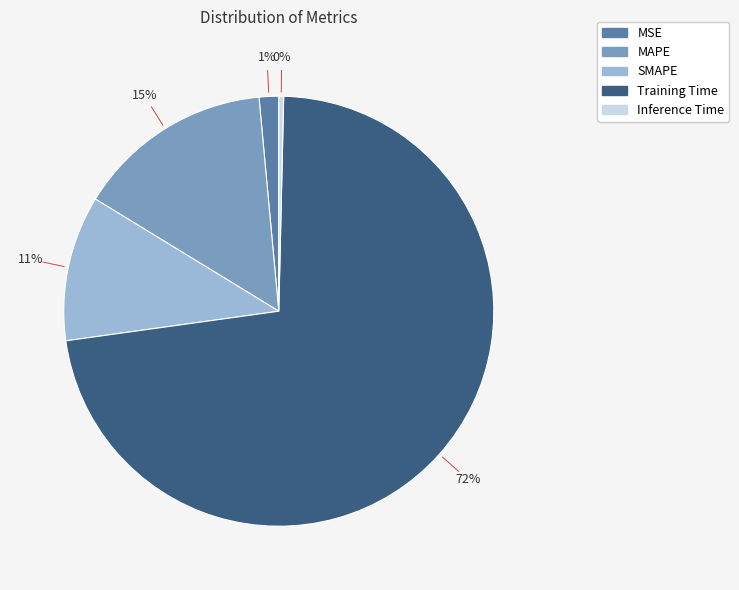

True or false: MSE accounts for 1% of the total.

True